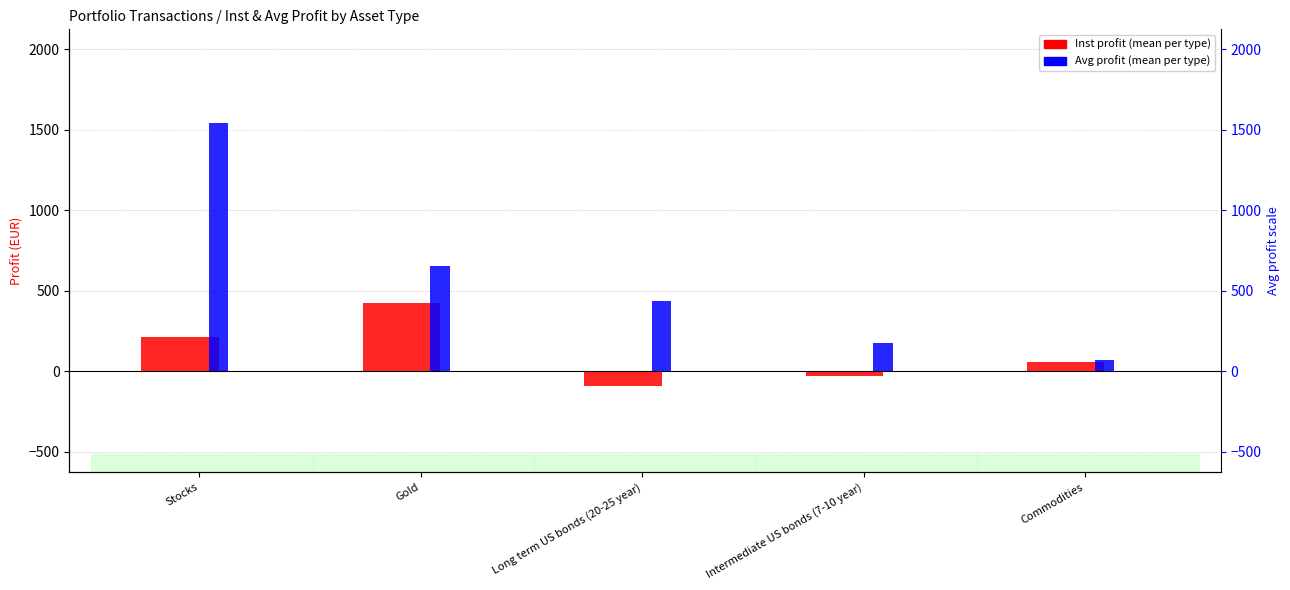

Are the bars horizontal?

No